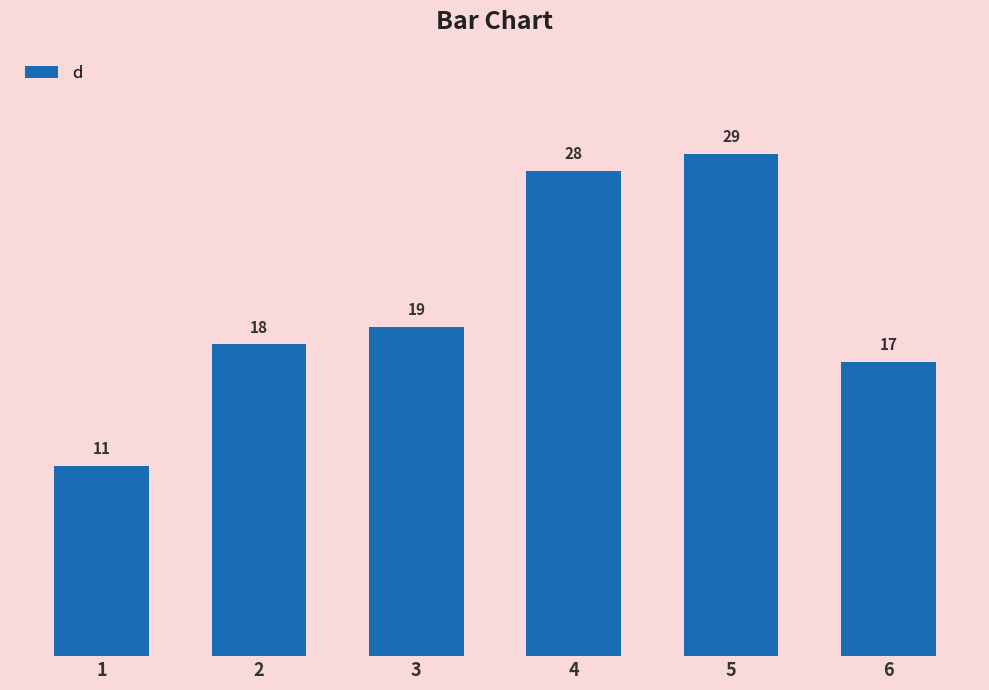

At which label is the value closest to 20?

3